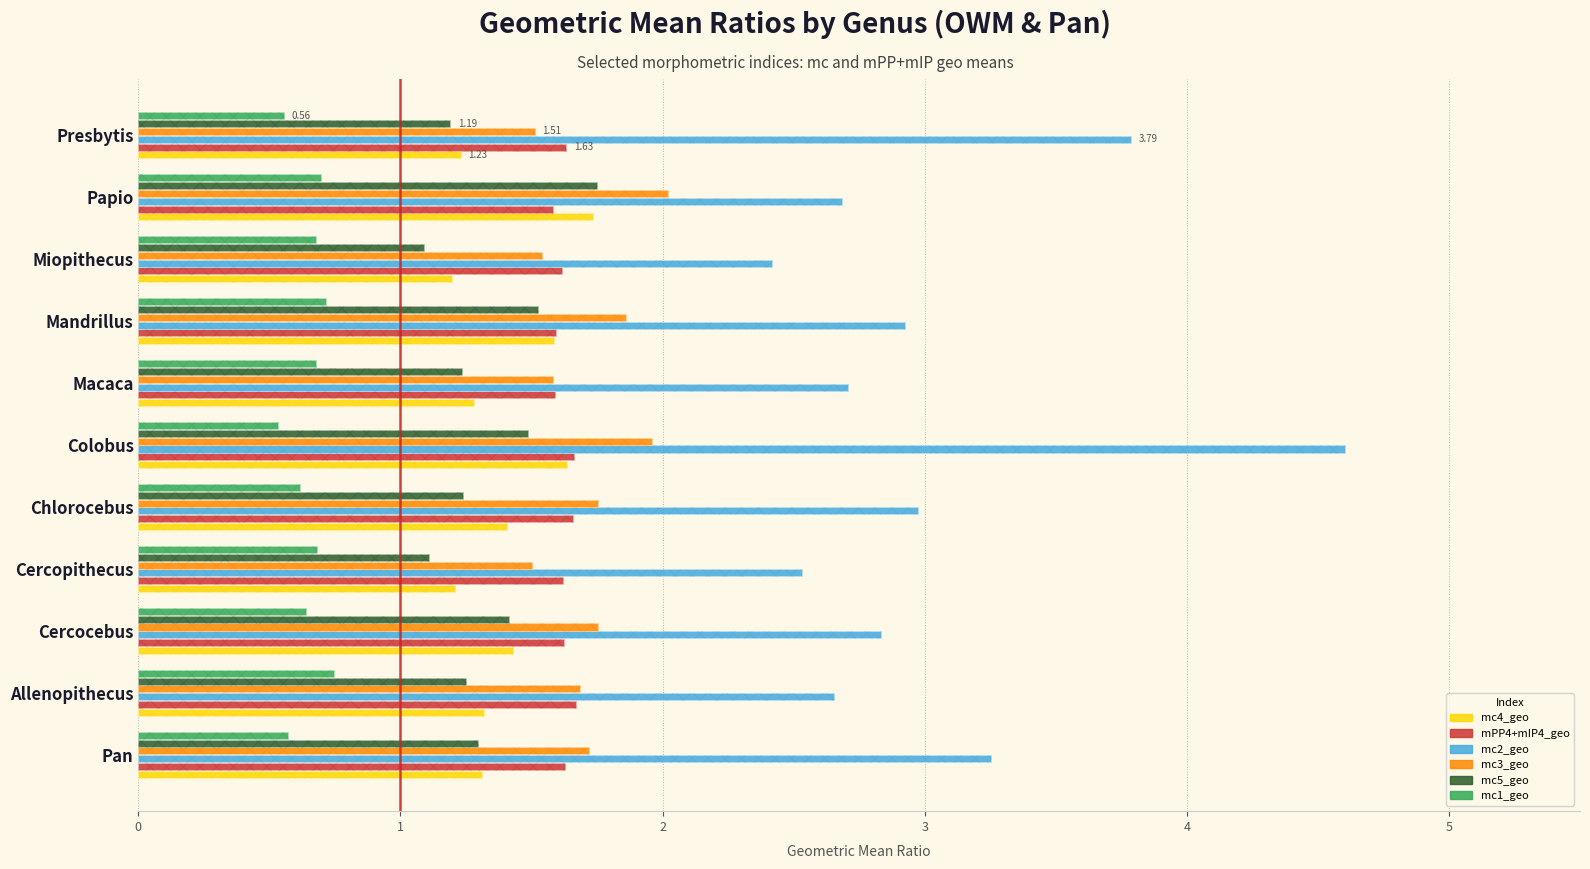

Reading left to right, list all the values displayed in this chart.

mc4_geo: 1.3	1.3	1.4	1.2	1.4	1.6	1.3	1.6	1.2	1.7	1.2
mPP4+mIP4_geo: 1.6	1.7	1.6	1.6	1.7	1.7	1.6	1.6	1.6	1.6	1.6
mc2_geo: 3.3	2.7	2.8	2.5	3.0	4.6	2.7	2.9	2.4	2.7	3.8
mc3_geo: 1.7	1.7	1.8	1.5	1.8	2.0	1.6	1.9	1.5	2.0	1.5
mc5_geo: 1.3	1.2	1.4	1.1	1.2	1.5	1.2	1.5	1.1	1.7	1.2
mc1_geo: 0.6	0.7	0.6	0.7	0.6	0.5	0.7	0.7	0.7	0.7	0.6